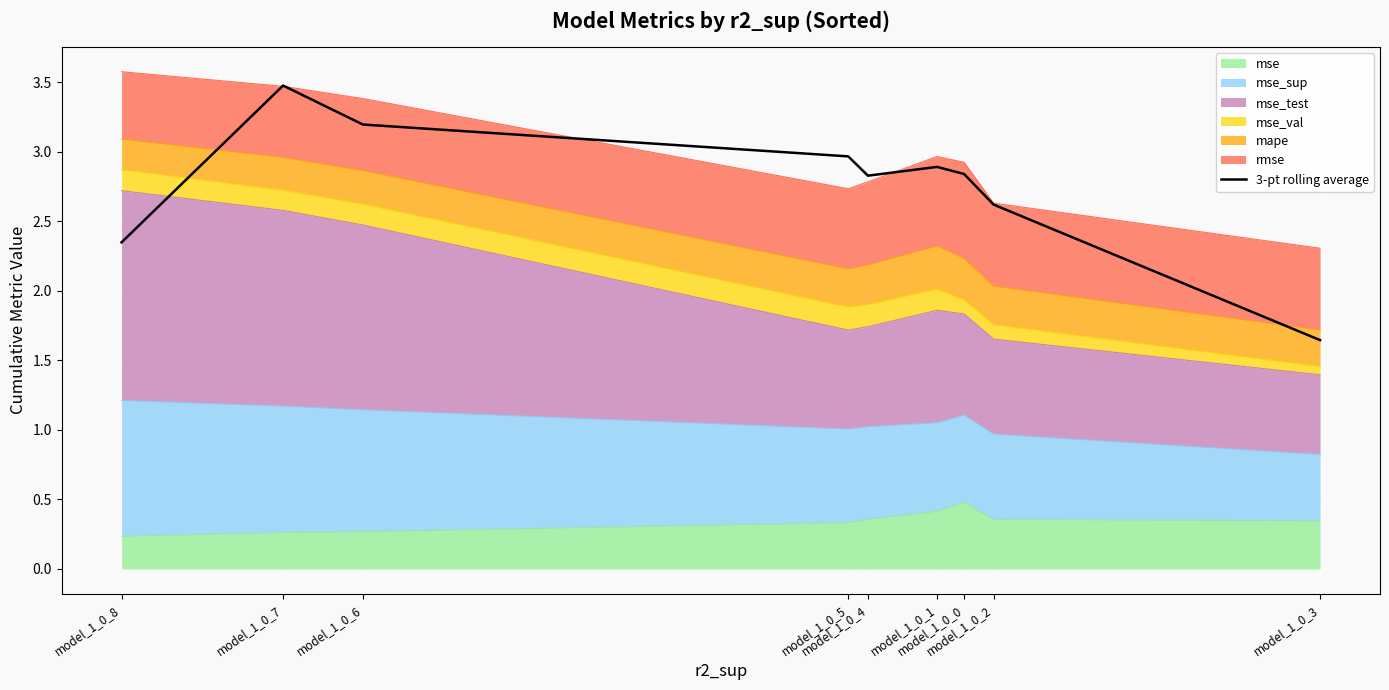

What is the change in value from model_1_0_7 to model_1_0_1?

-0.6